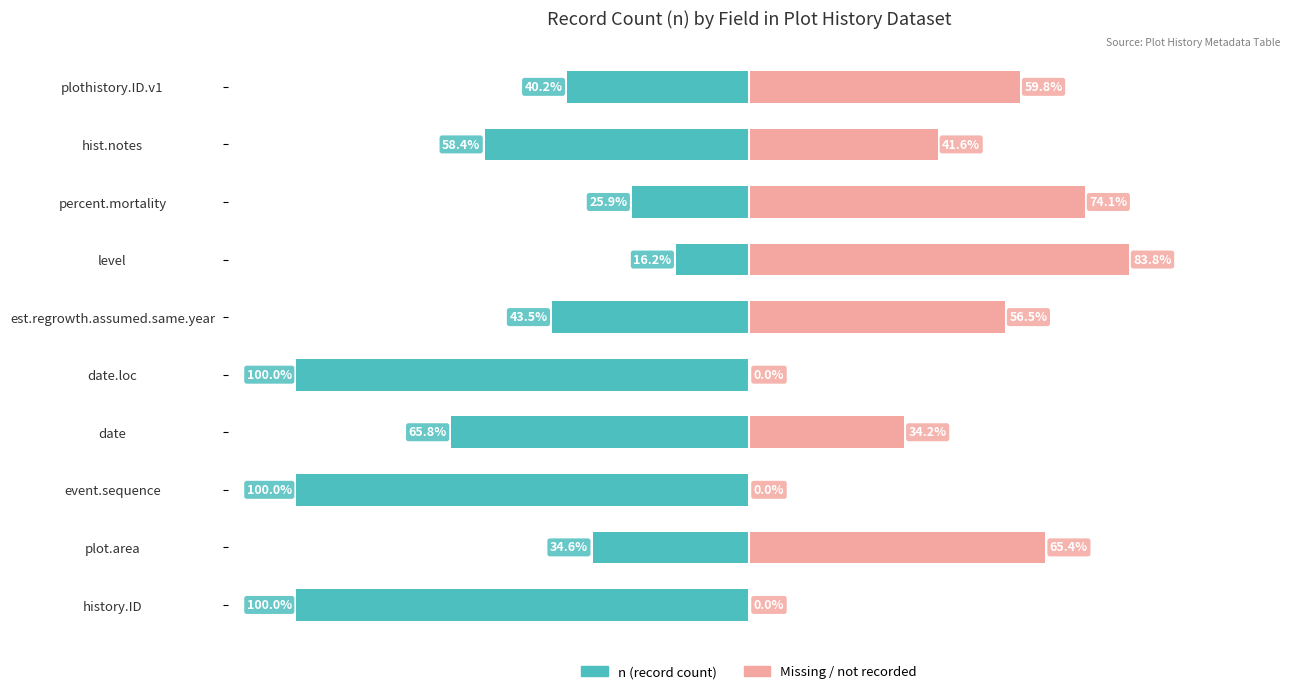

How many data points in Missing / not recorded are less than 56?

5